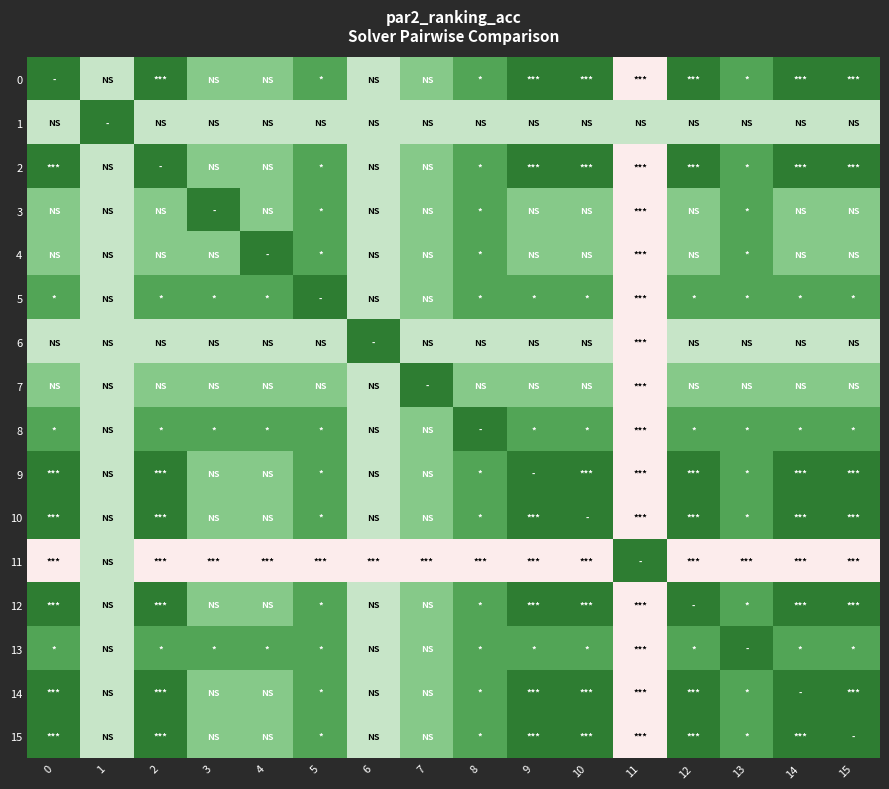

Between 11 and 2, which is larger?

2